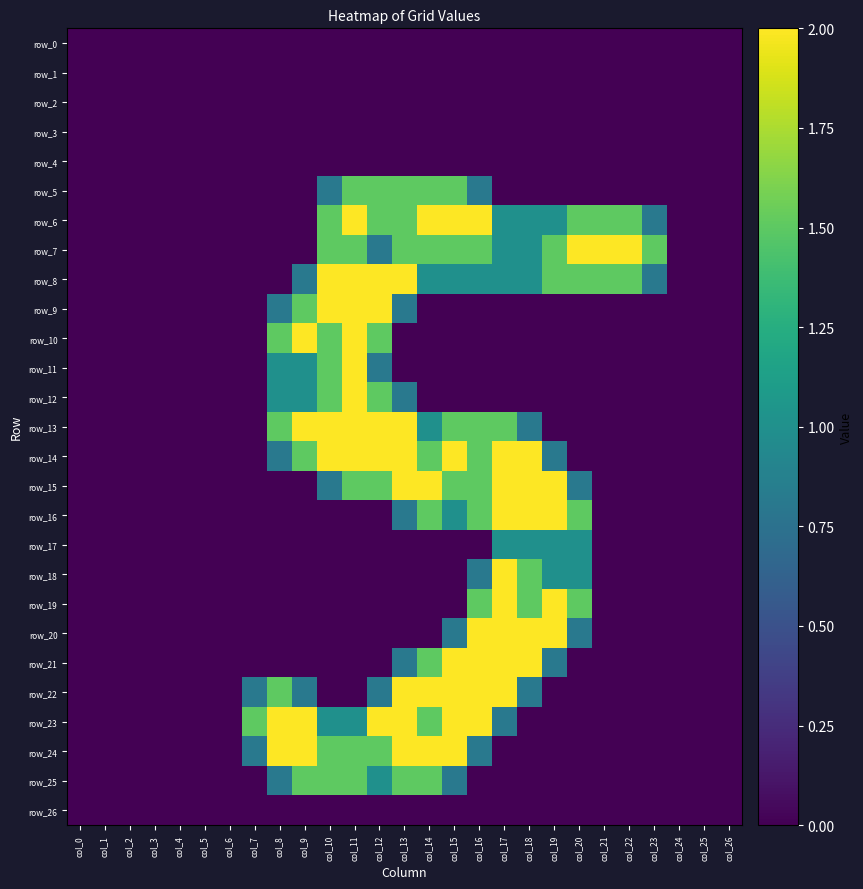

Which label corresponds to the largest value in the chart?

col_11